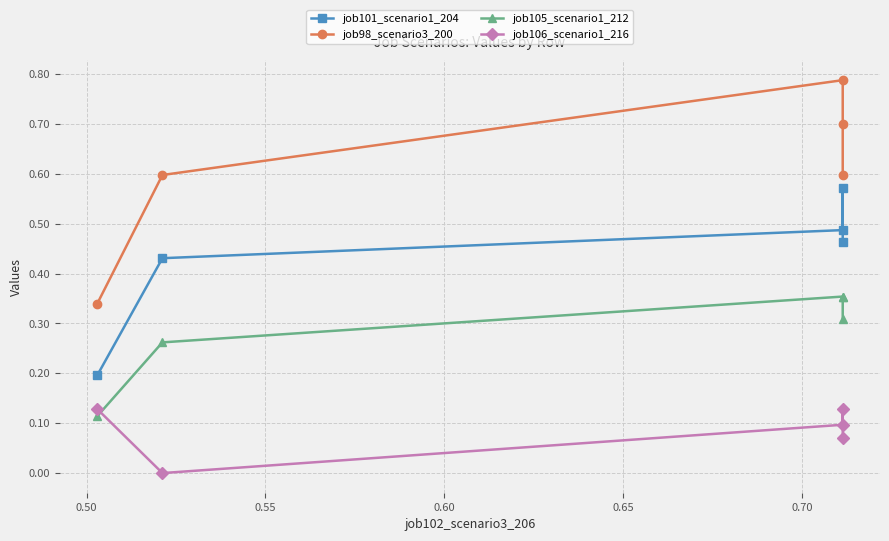

Count the number of categories in the chart.

5